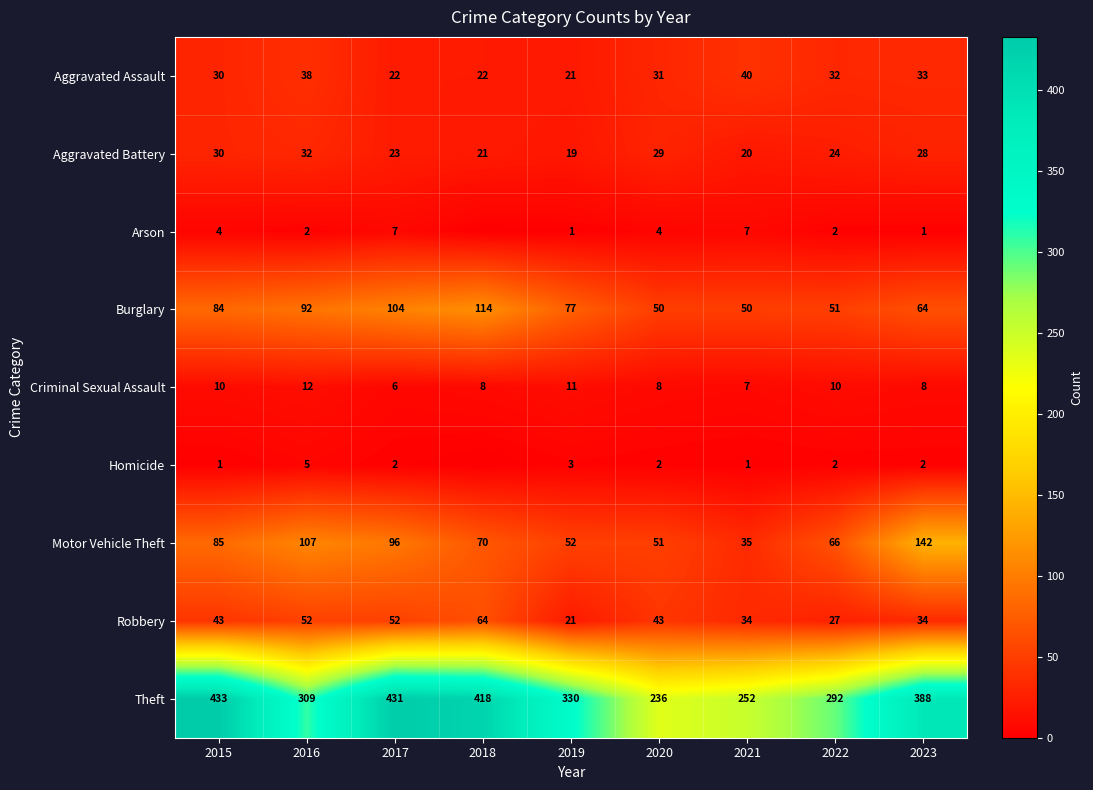

What is the sum of the Homicide values at 2016 and 2022?

7